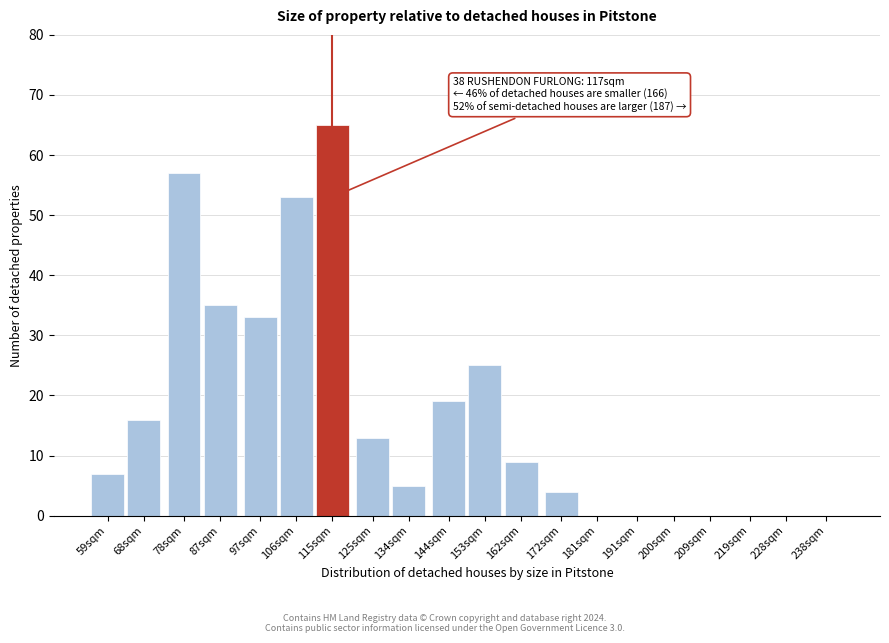

Reading left to right, what are all the values shown in this chart?

59sqm=7	68sqm=16	78sqm=57	87sqm=35	97sqm=33	106sqm=53	115sqm=65	125sqm=13	134sqm=5	144sqm=19	153sqm=25	162sqm=9	172sqm=4	181sqm=0	191sqm=0	200sqm=0	209sqm=0	219sqm=0	228sqm=0	238sqm=0